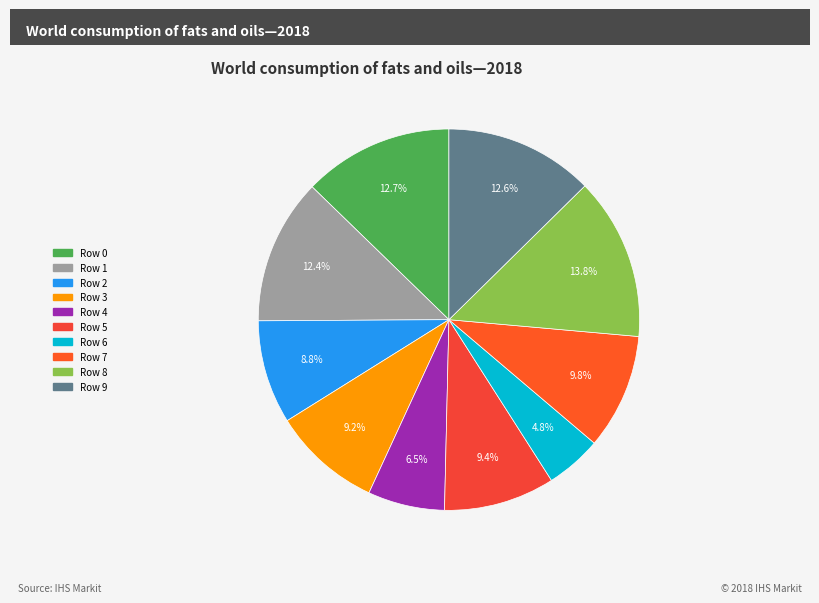

How many slices are in this pie chart?

10